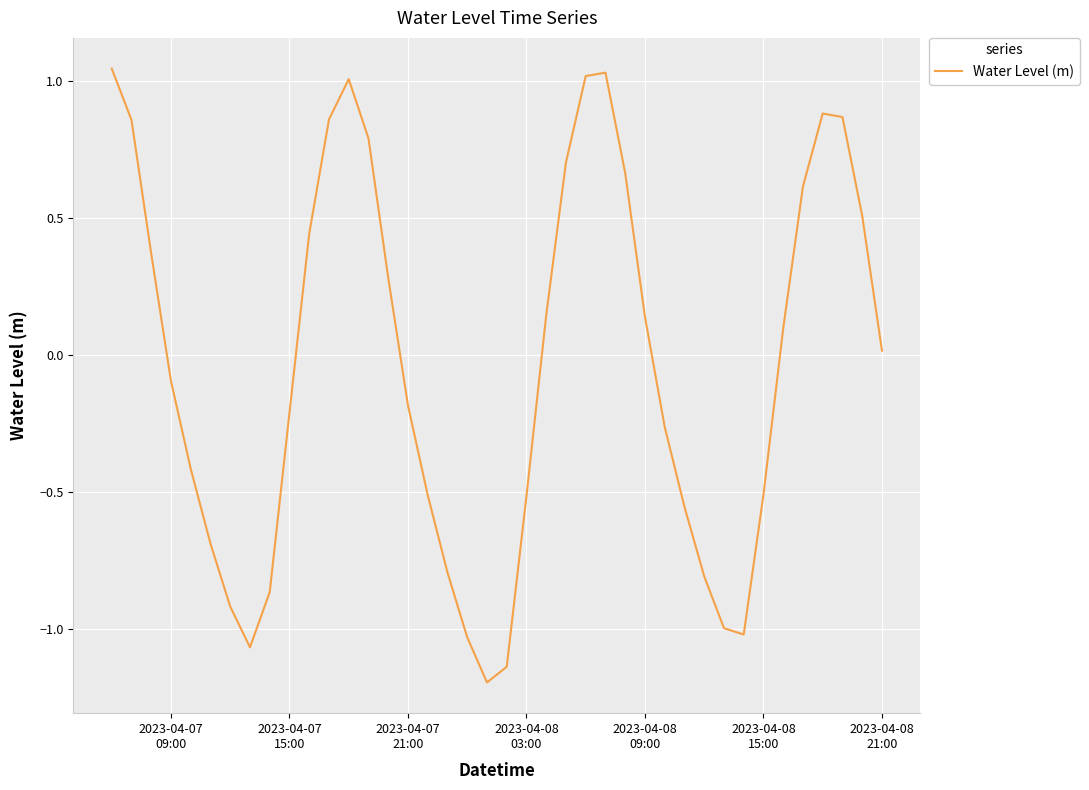

What is the difference between the maximum and minimum values?

2.2